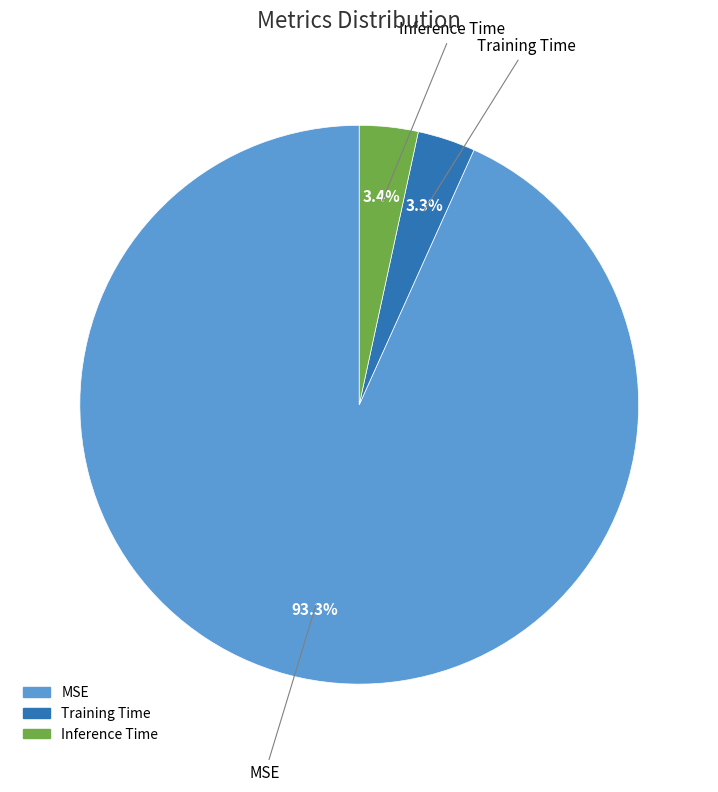

Count the number of slices in the pie.

3